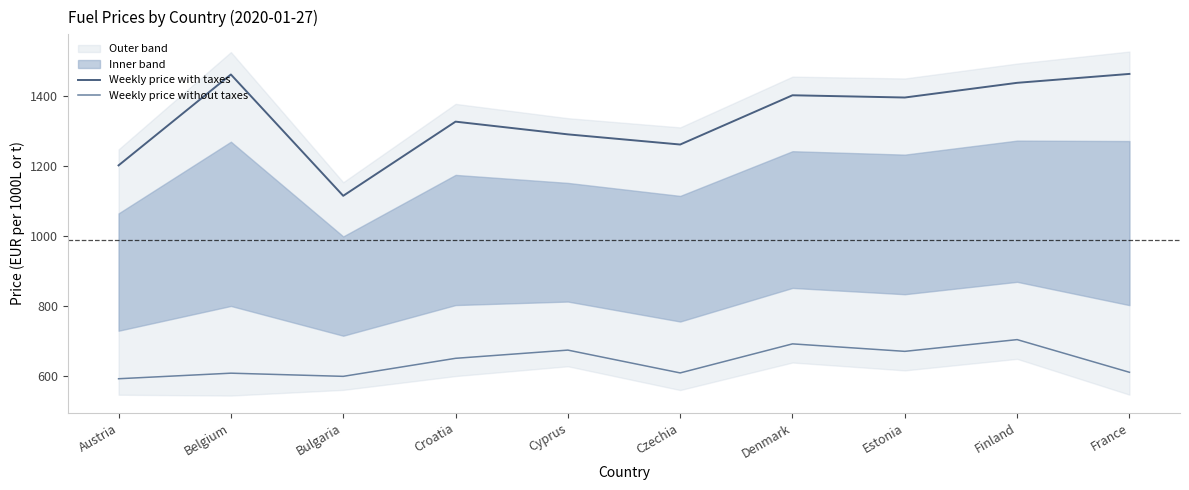

What is the spread (max minus min) of values at Belgium?

853.9